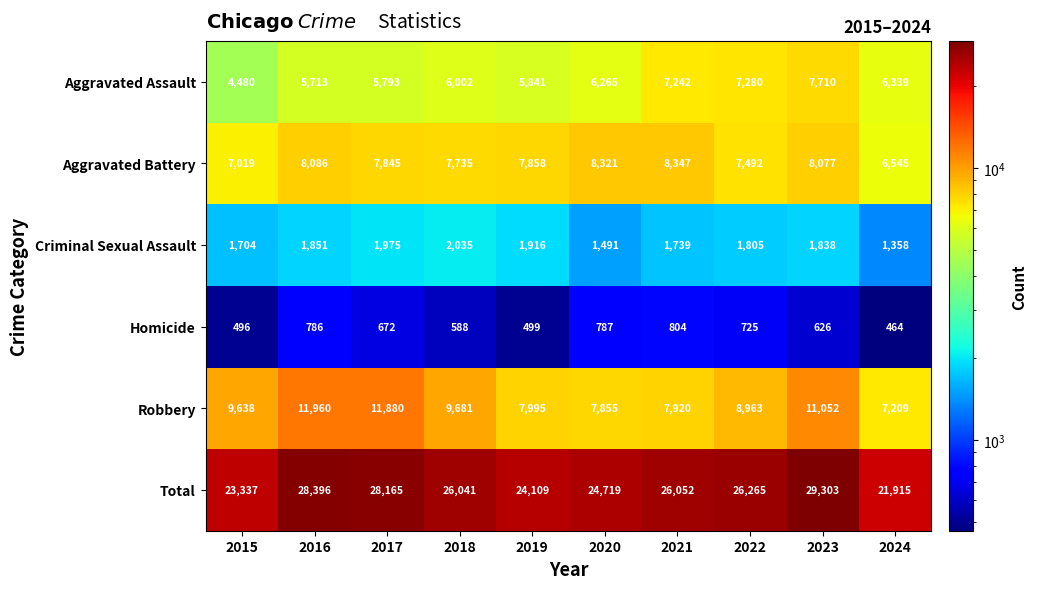

Which label corresponds to the largest value in the chart?

2023